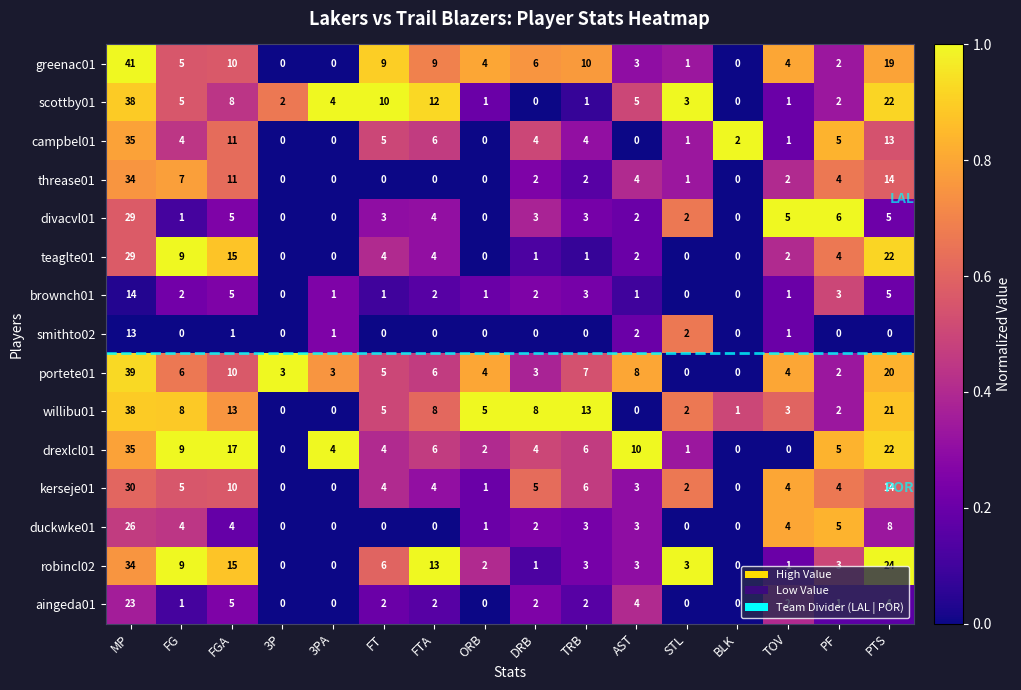

Which series has the widest spread of values?

greenac01